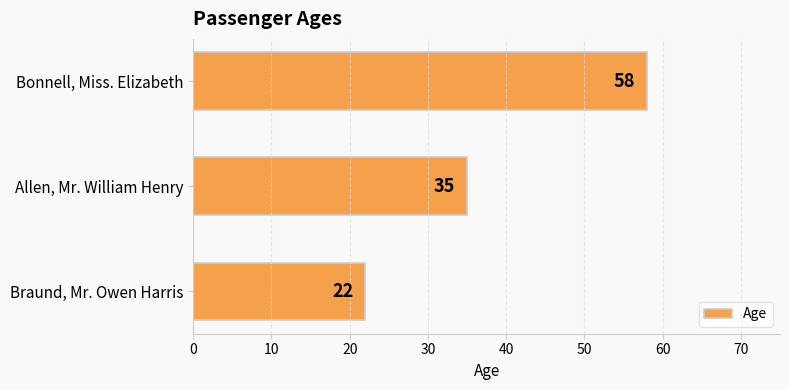

Rank the categories by value from lowest to highest.

Braund, Mr. Owen Harris, Allen, Mr. William Henry, Bonnell, Miss. Elizabeth